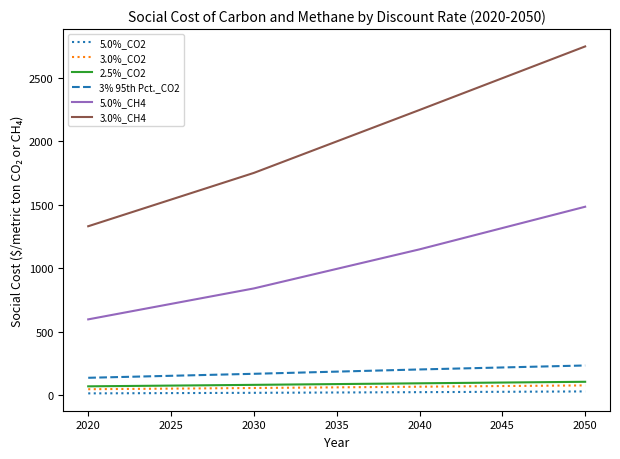

What is the highest value of the 2.5%_CO2 series?

104.4